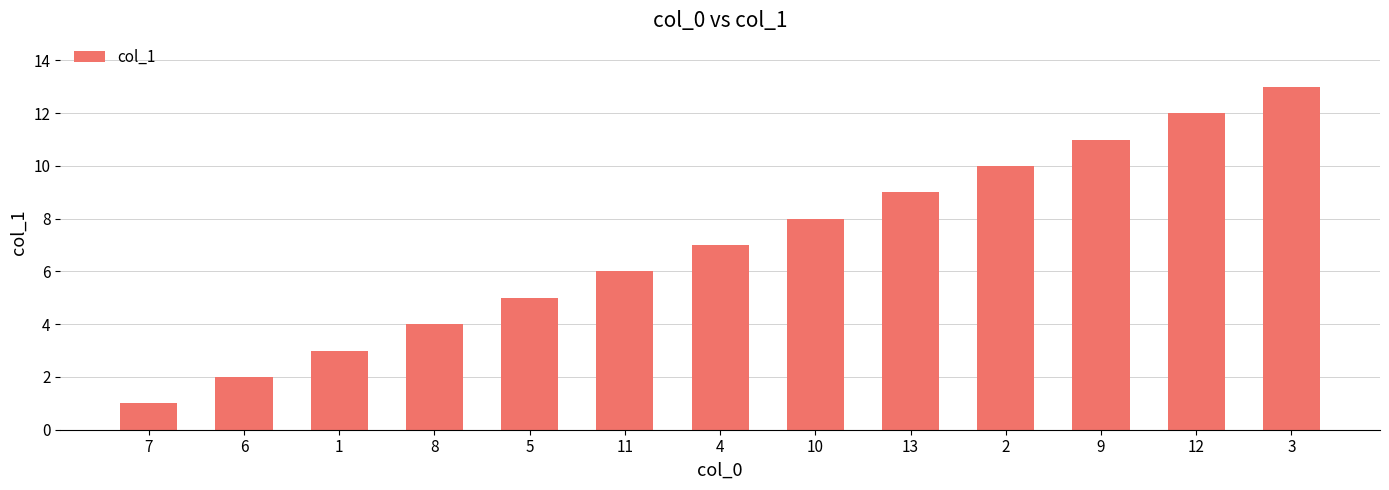

How many bars are there in total?

13